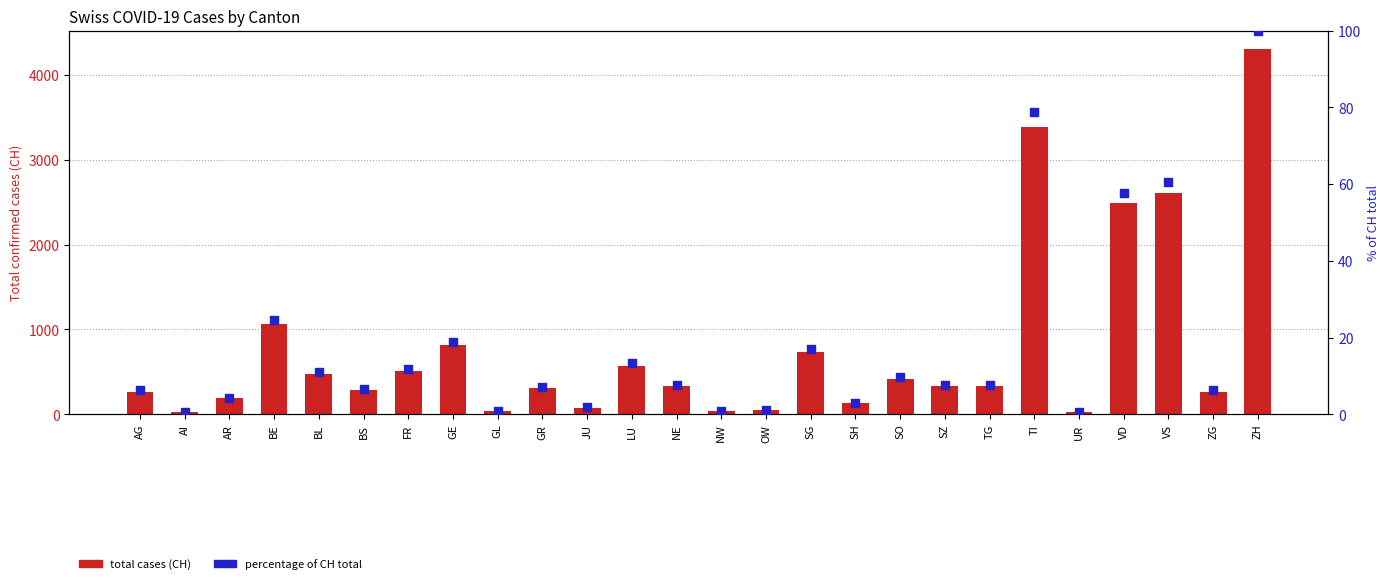

Which series has the largest Y range (max minus min)?

total cases (CH)